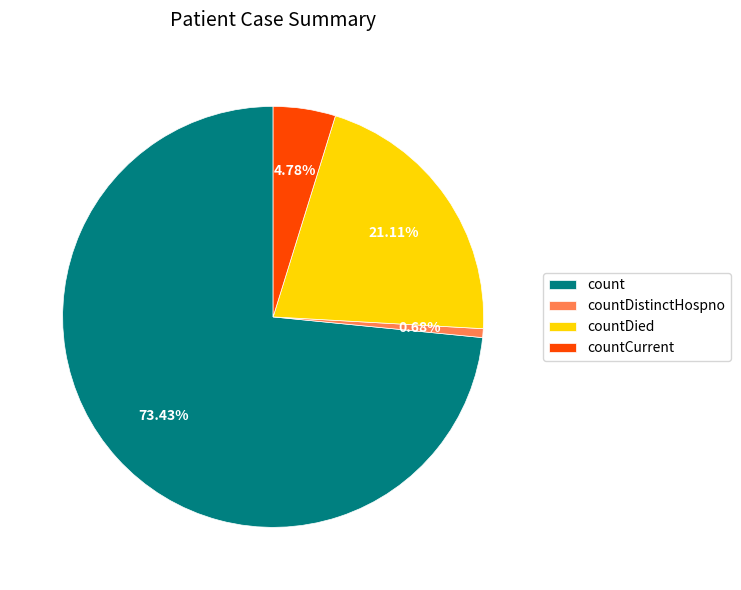

To the nearest percent, what is the difference between the count and countDistinctHospno slice percentages?

73%